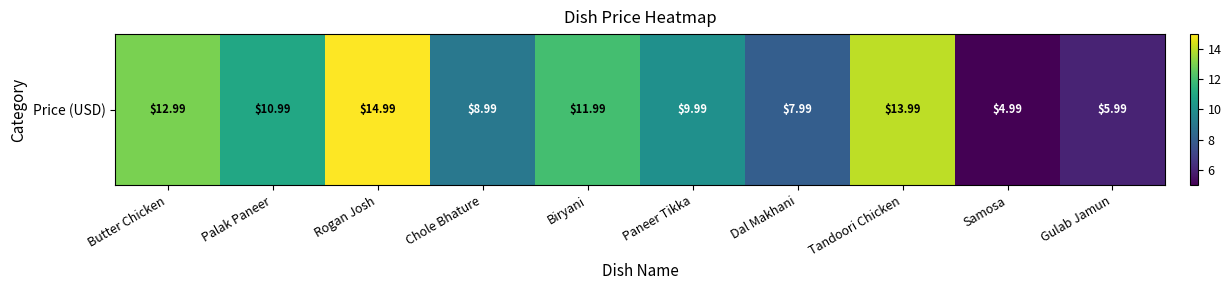

Reading left to right, transcribe all the data shown in this chart.

Butter Chicken=13.0	Palak Paneer=11.0	Rogan Josh=15.0	Chole Bhature=9.0	Biryani=12.0	Paneer Tikka=10.0	Dal Makhani=8.0	Tandoori Chicken=14.0	Samosa=5.0	Gulab Jamun=6.0